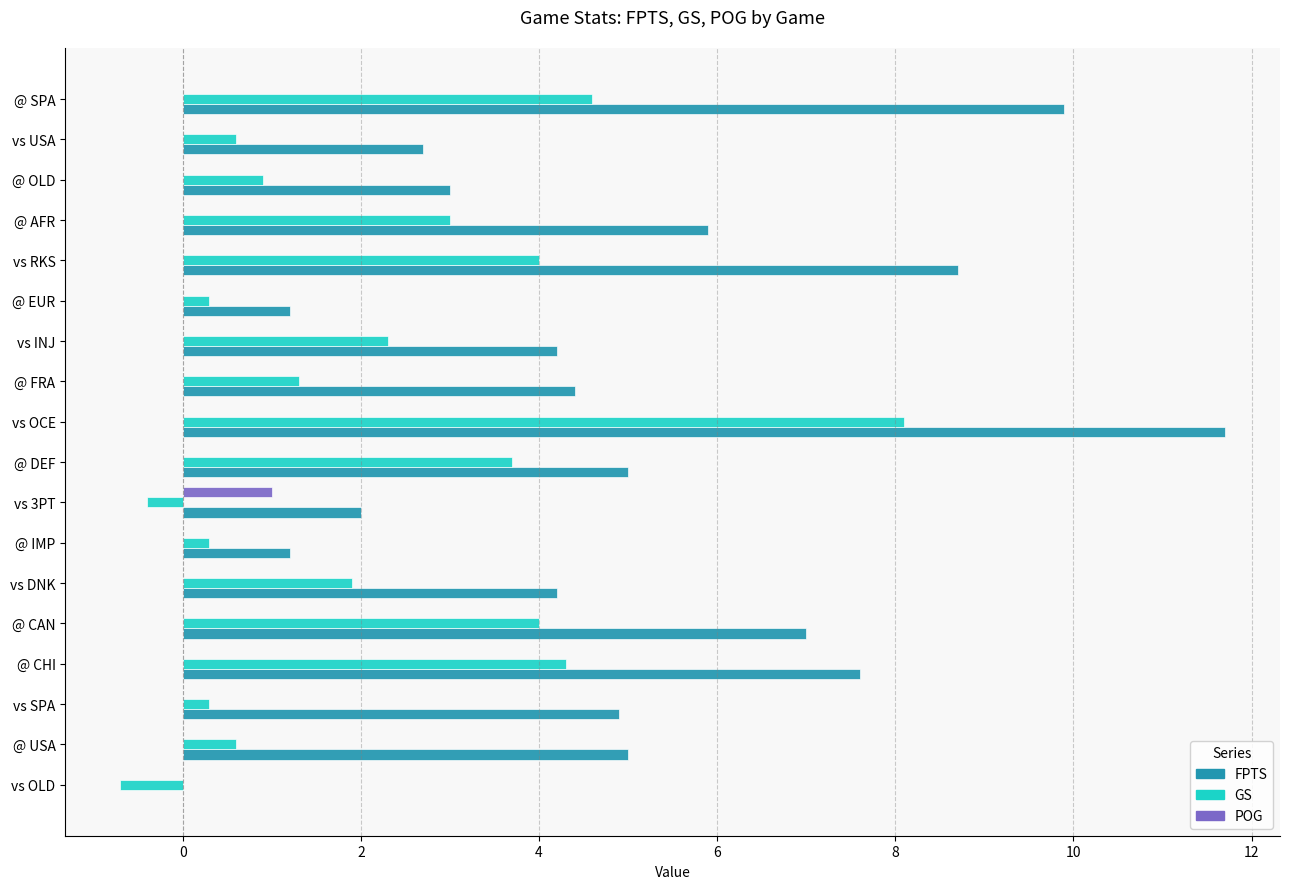

Which category has the highest value in the FPTS series?

vs OCE